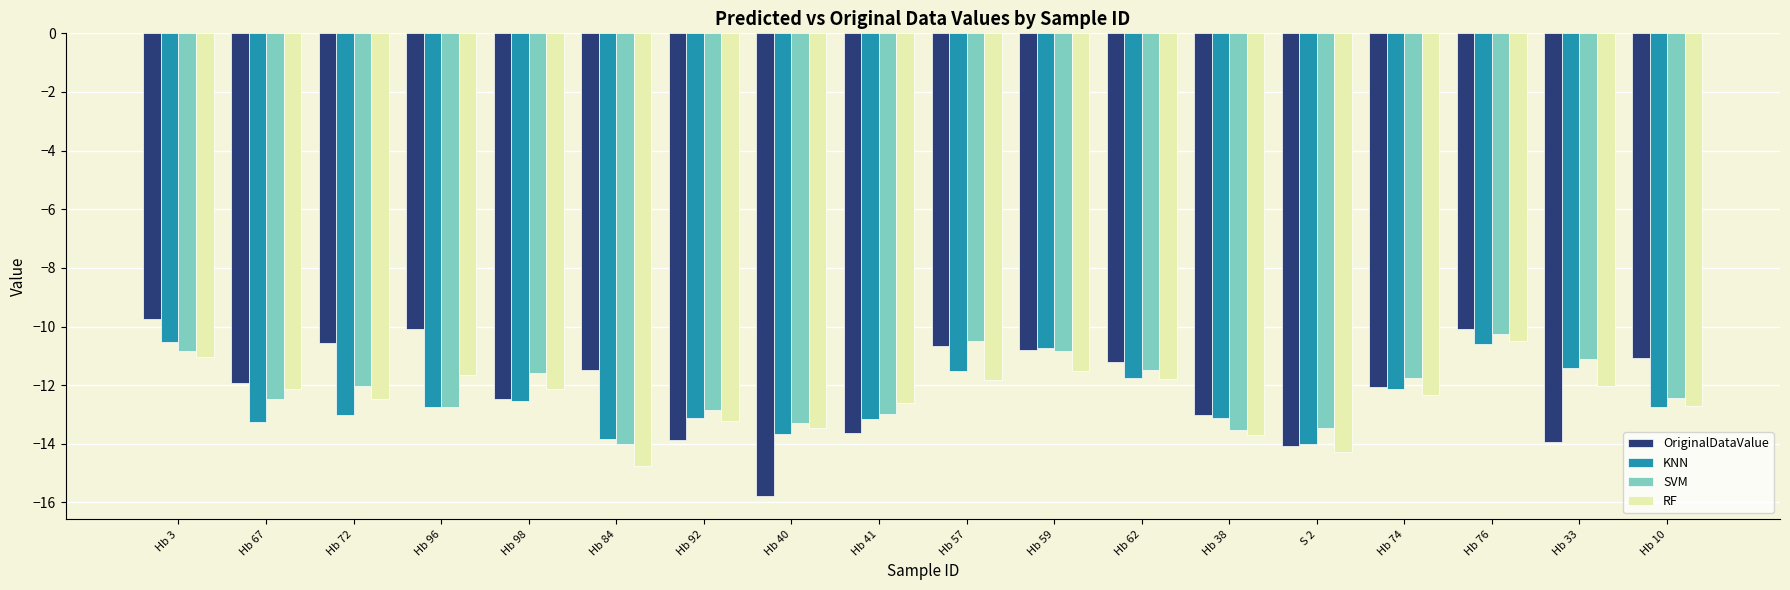

Which series has the widest spread of values?

OriginalDataValue